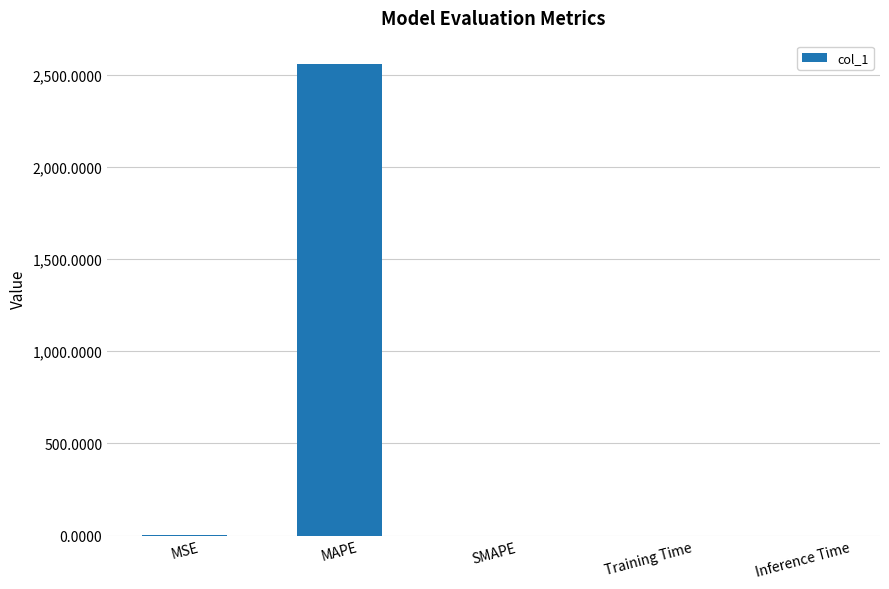

How many values exceed 0?

4